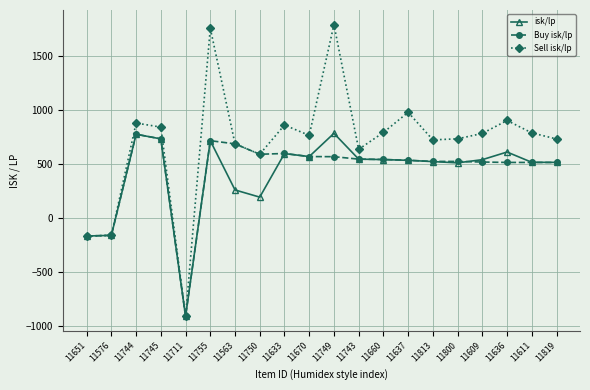

The value of Sell isk/lp at 11745 is 841.2. True or false?

True